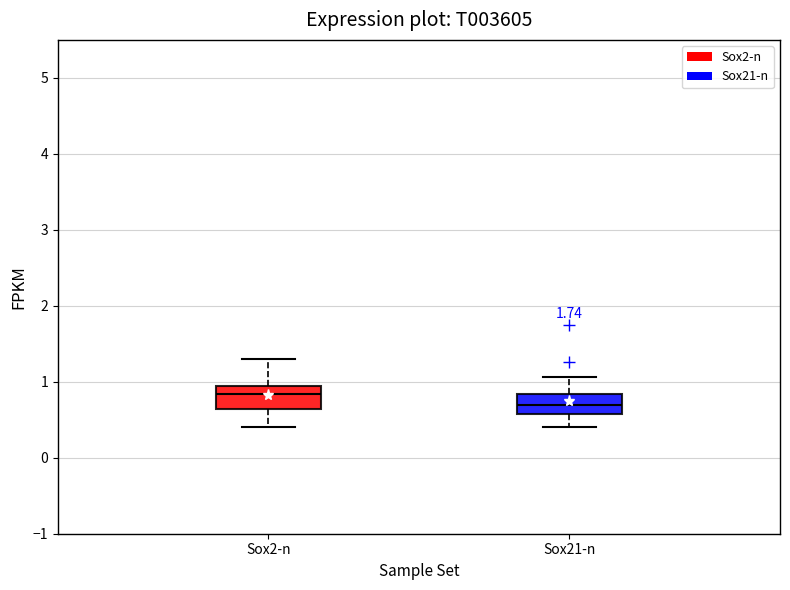

Where is the lower edge of the box for Sox2-n on the y-axis? The values are not printed on the chart, so give them approximately, as read against the axis.

0.6